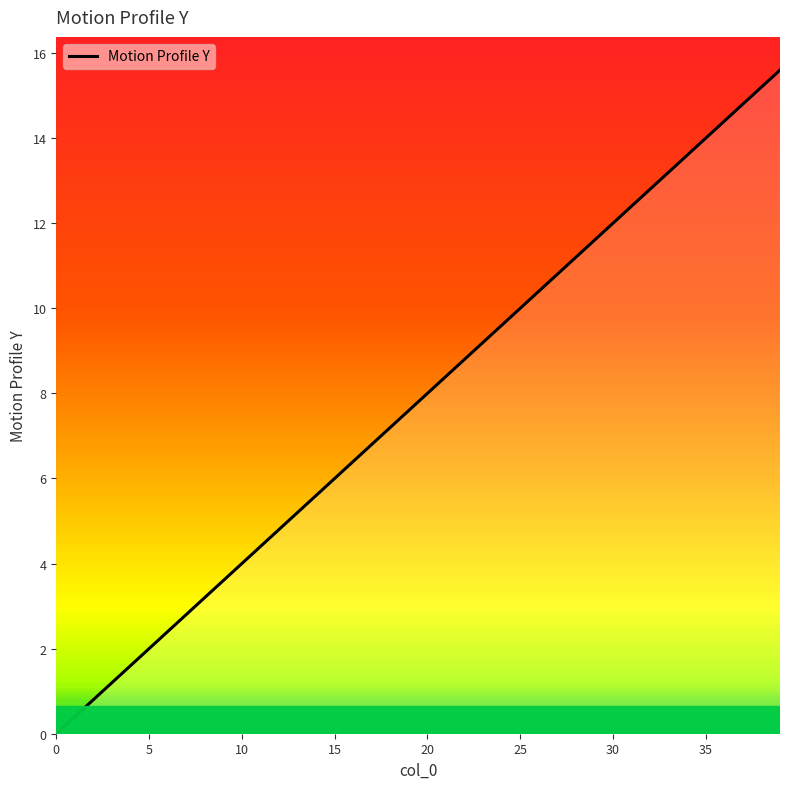

Count the number of data series in this chart.

1